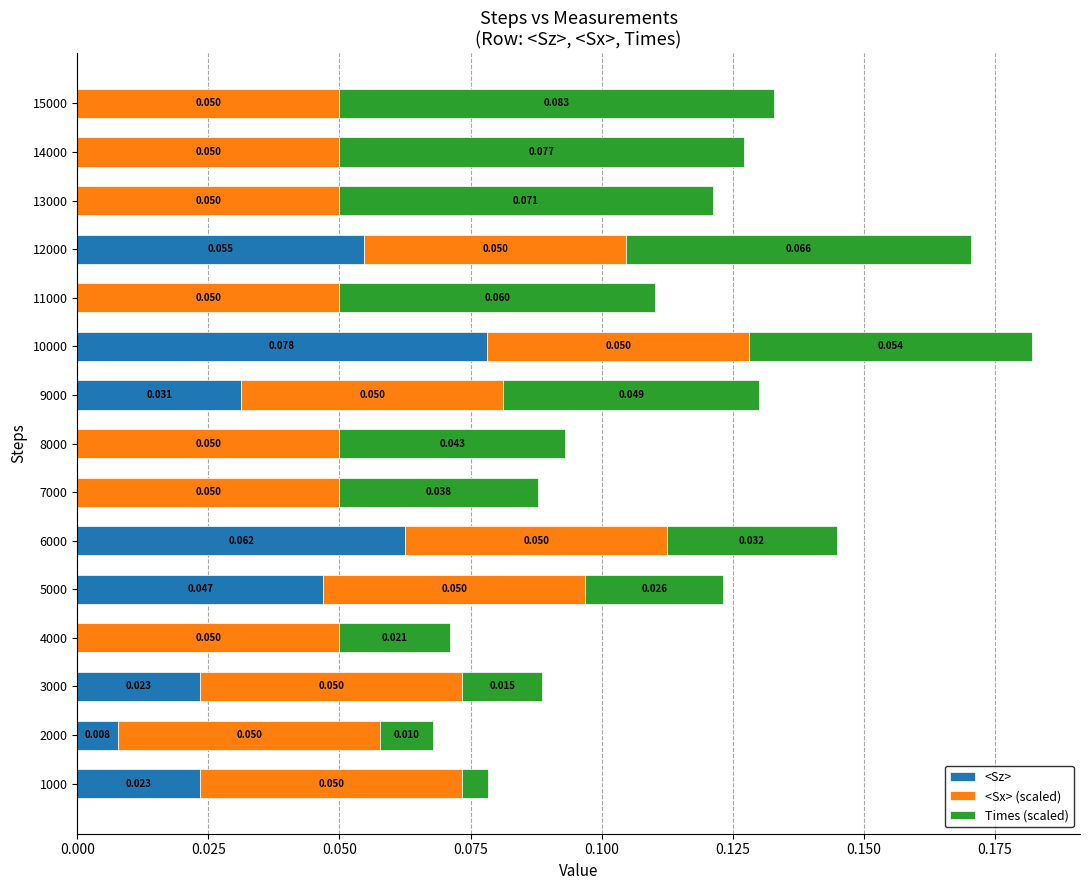

What are all the series names shown in the legend?

<Sz>, <Sx> (scaled), Times (scaled)